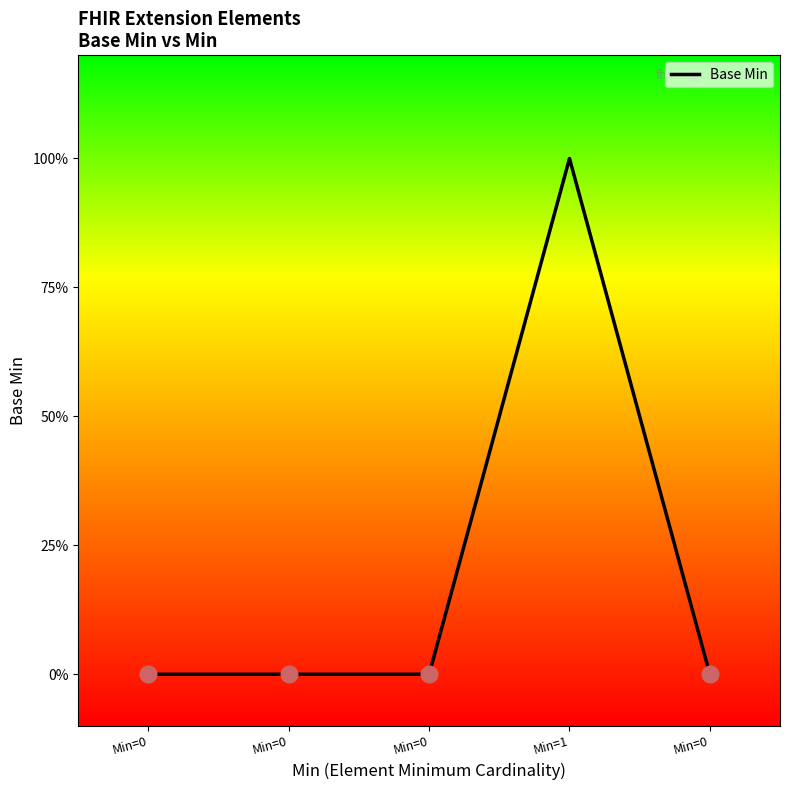

The value at Min=0 is 0. True or false?

True